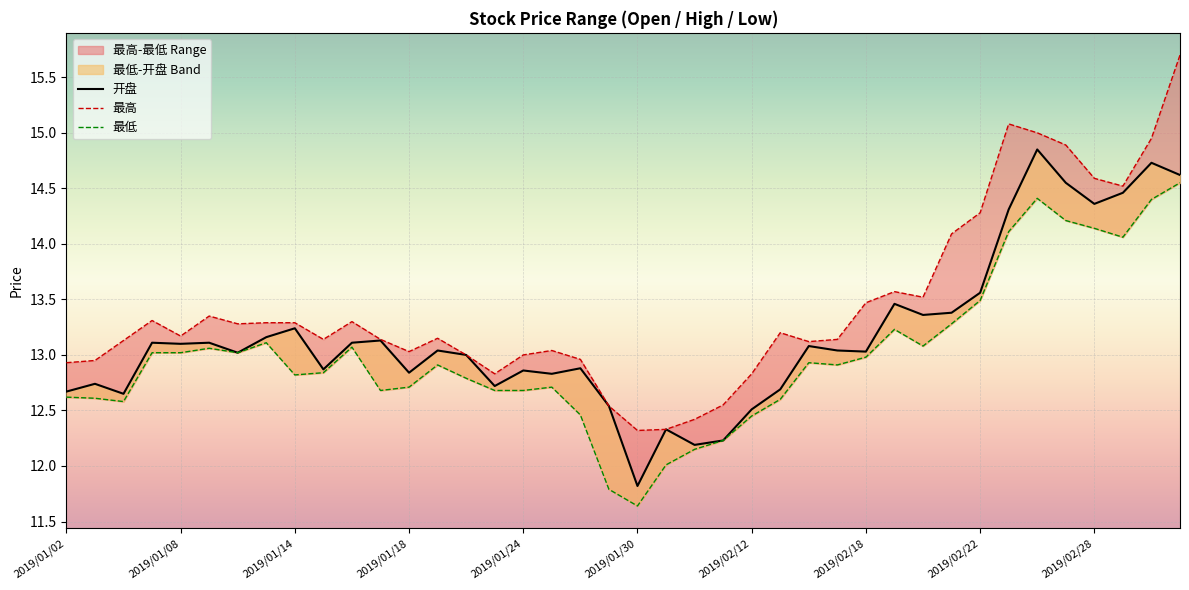

Reading left to right, extract all data points from this chart.

开盘: 12.7	12.7	12.7	13.1	13.1	13.1	13.0	13.2	13.2	12.9	13.1	13.1	12.8	13.0	13.0	12.7	12.9	12.8	12.9	12.5	11.8	12.3	12.2	12.2	12.5	12.7	13.1	13.0	13.0	13.5	13.4	13.4	13.6	14.3	14.8	14.6	14.4	14.5	14.7	14.6
最高: 12.9	12.9	13.1	13.3	13.2	13.3	13.3	13.3	13.3	13.1	13.3	13.1	13.0	13.2	13.0	12.8	13.0	13.0	13.0	12.5	12.3	12.3	12.4	12.6	12.8	13.2	13.1	13.1	13.5	13.6	13.5	14.1	14.3	15.1	15.0	14.9	14.6	14.5	14.9	15.7
最低: 12.6	12.6	12.6	13.0	13.0	13.1	13.0	13.1	12.8	12.8	13.1	12.7	12.7	12.9	12.8	12.7	12.7	12.7	12.5	11.8	11.6	12.0	12.2	12.2	12.4	12.6	12.9	12.9	13.0	13.2	13.1	13.3	13.5	14.1	14.4	14.2	14.1	14.1	14.4	14.6